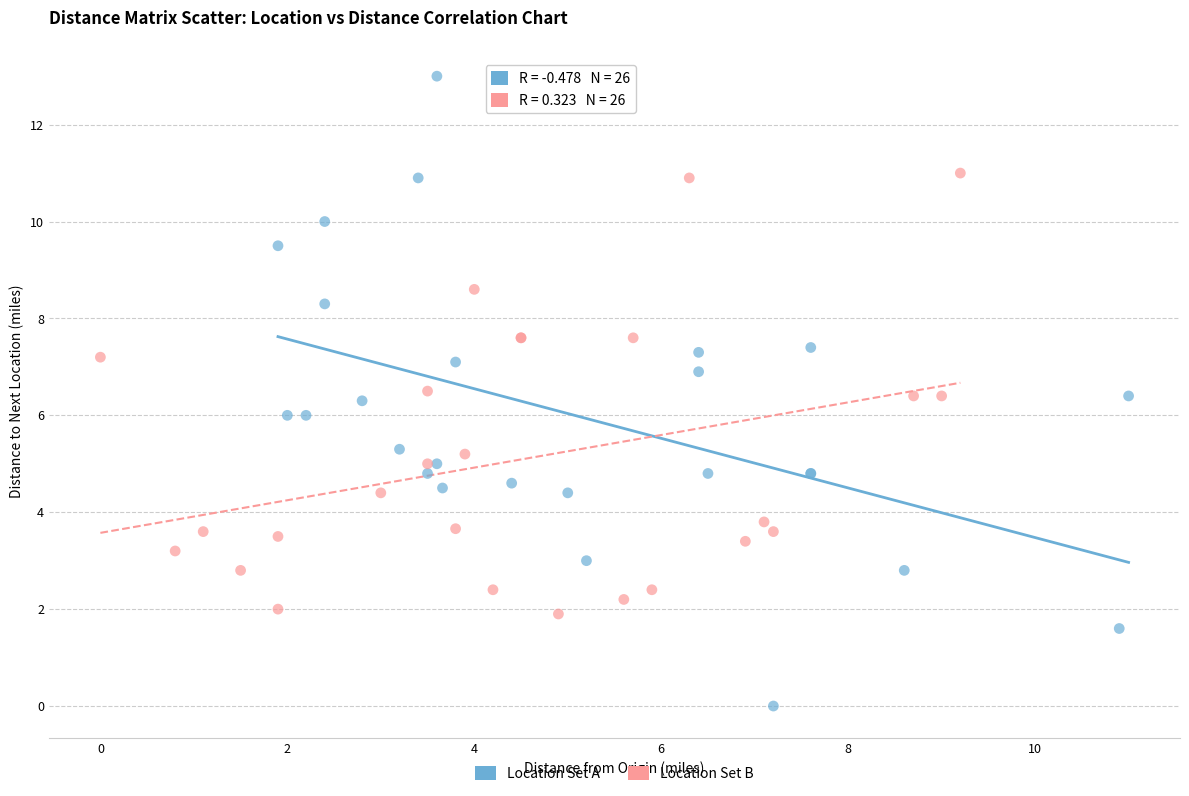

Which series contains the highest Y value?

Location Set A